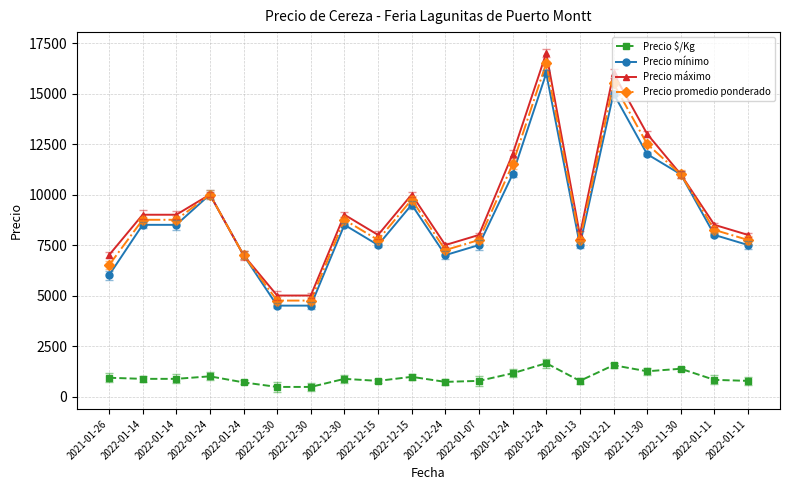

What are all the series names shown in the legend?

Precio $/Kg, Precio mínimo, Precio máximo, Precio promedio ponderado